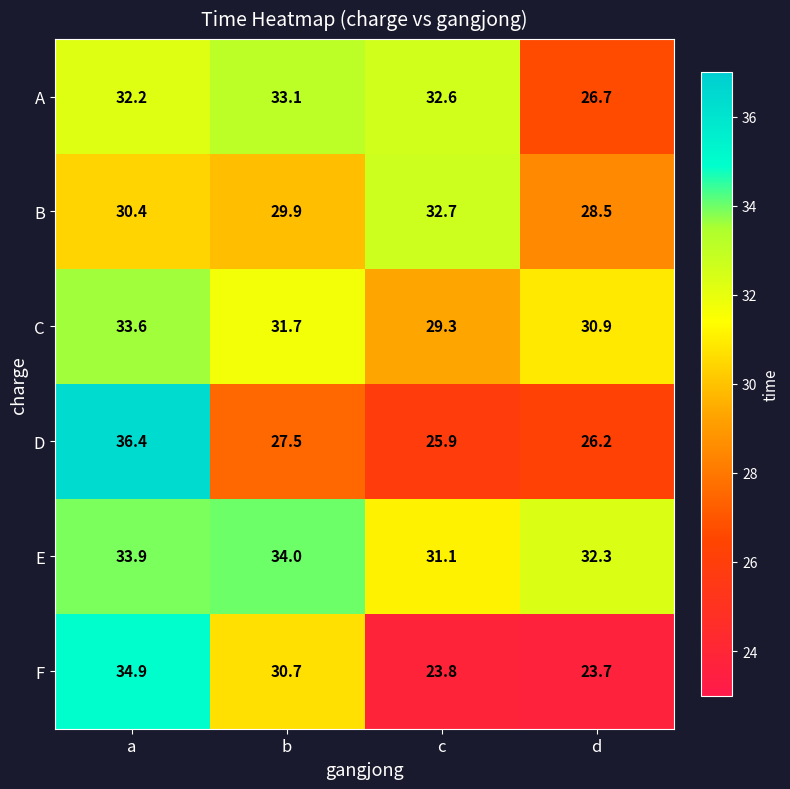

Reading left to right, what are all the values shown in this chart?

A: a=32.2	b=33.1	c=32.6	d=26.7
B: a=30.4	b=29.9	c=32.7	d=28.5
C: a=33.6	b=31.7	c=29.3	d=30.9
D: a=36.4	b=27.5	c=25.9	d=26.2
E: a=33.9	b=34.0	c=31.1	d=32.3
F: a=34.9	b=30.7	c=23.8	d=23.7